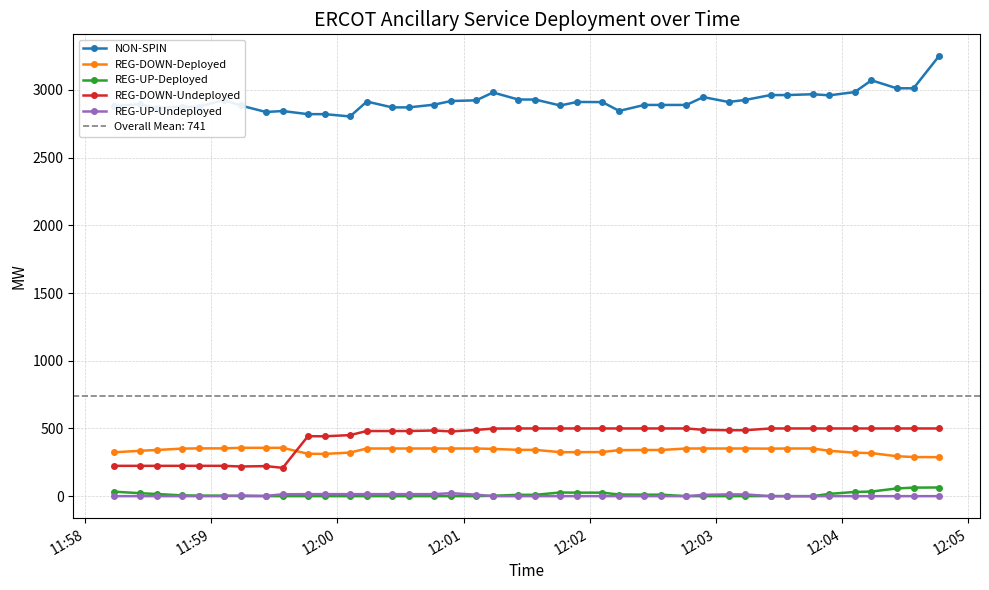

True or false: REG-DOWN-Undeployed has more than 1 interior local peaks.

True